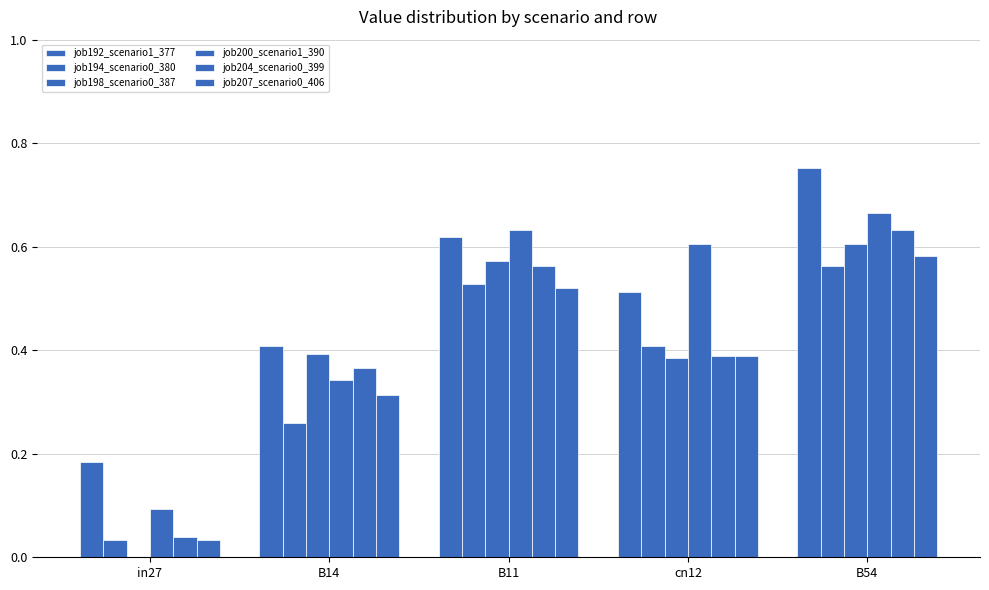

Which series has the largest range (max minus min)?

job198_scenario0_387